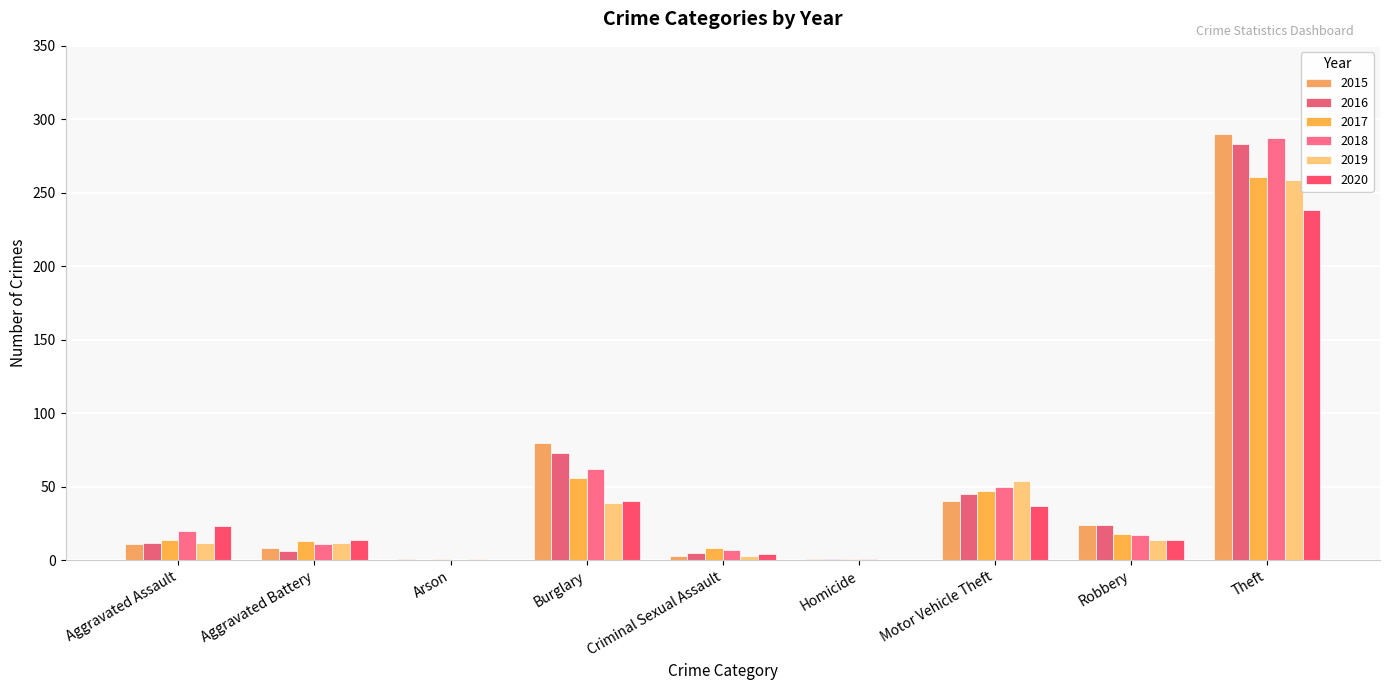

What are all the series names shown in the legend?

2015, 2016, 2017, 2018, 2019, 2020